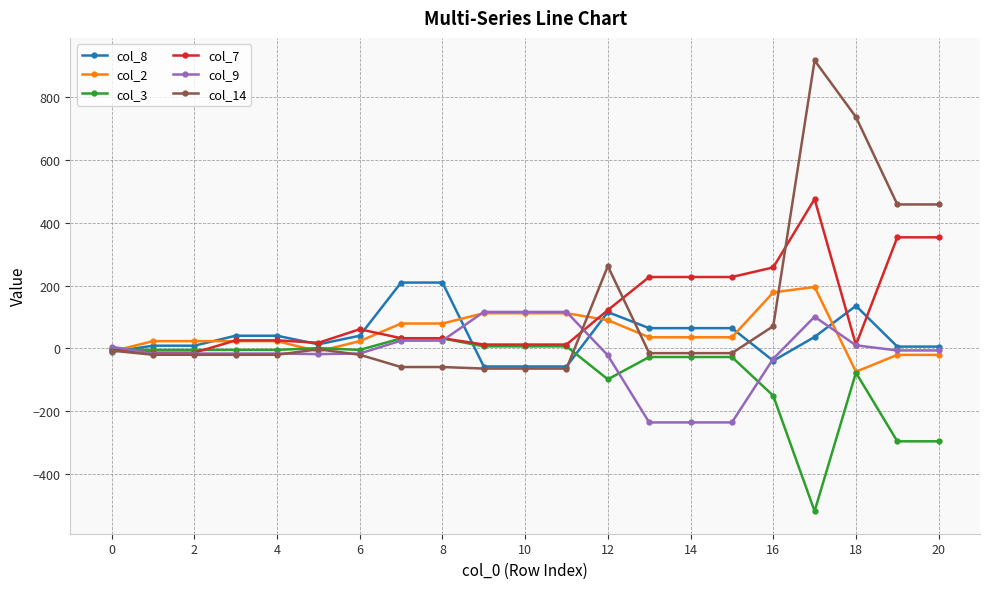

What is the maximum value for col_14?

916.3